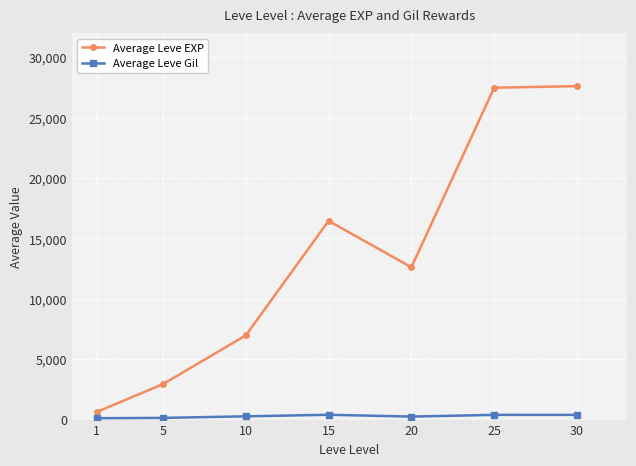

How many distinct data groups are displayed?

2